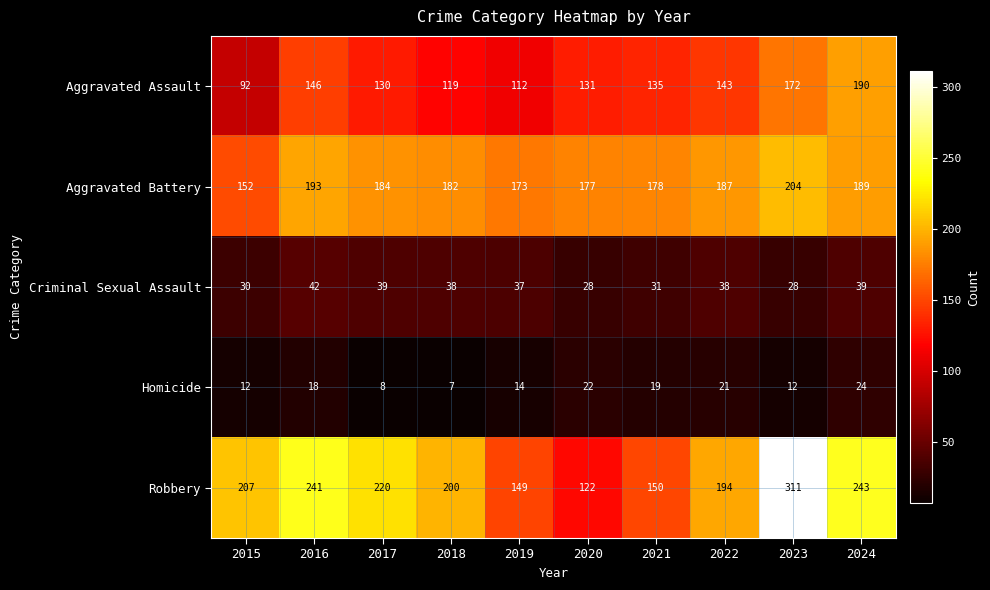

What is the total value across all series at 2022?

583